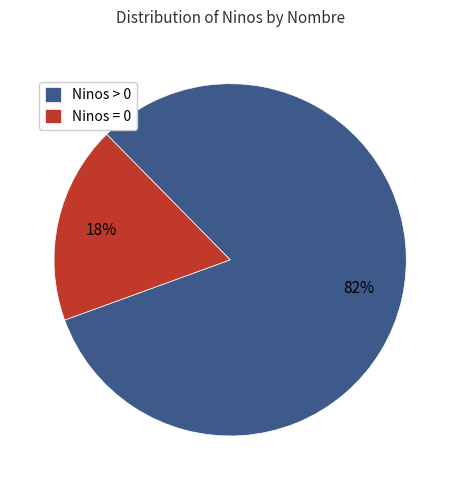

Between Ninos = 0 and Ninos > 0, which is larger?

Ninos > 0